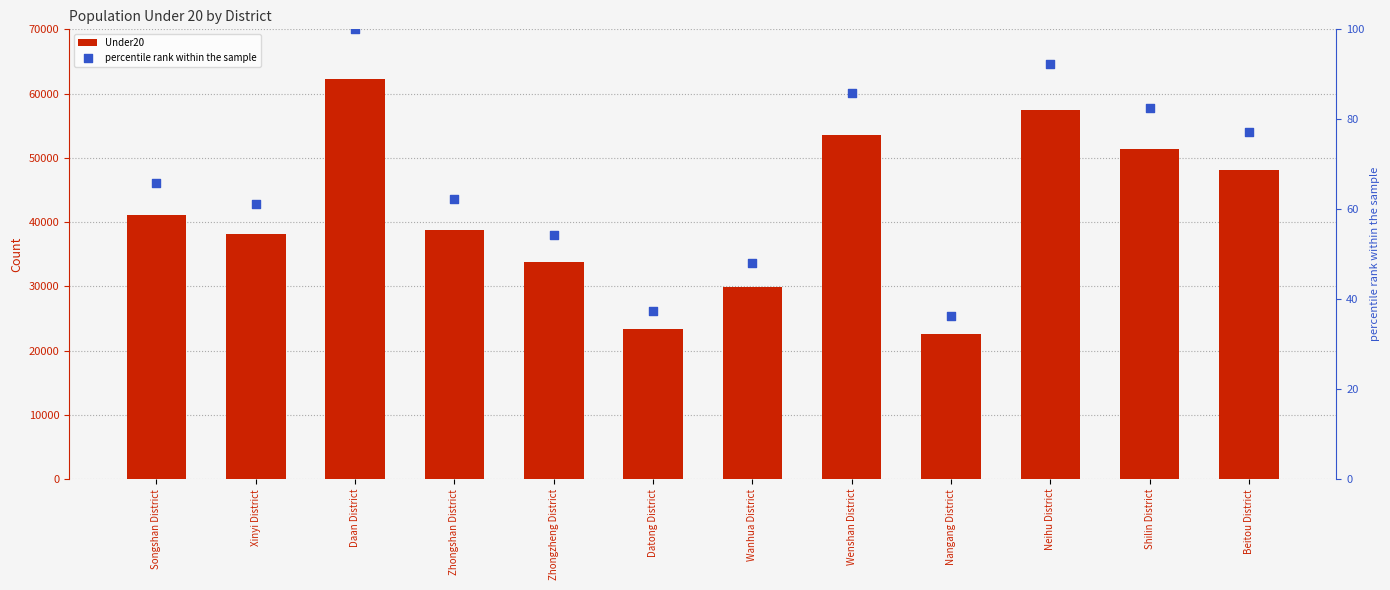

Is the value of Under20 at Wenshan District greater than the value of percentile rank within the sample at Zhongshan District?

Yes